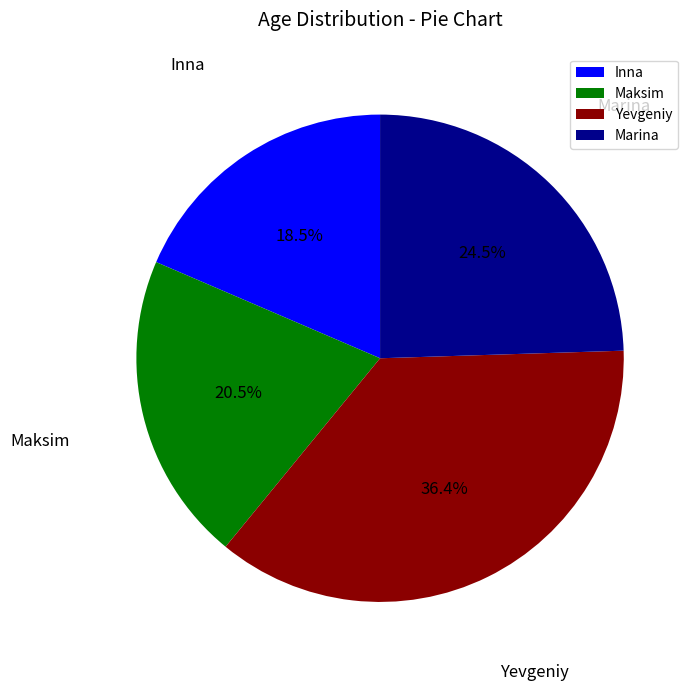

Do Marina and Maksim together represent more than half of the pie?

No